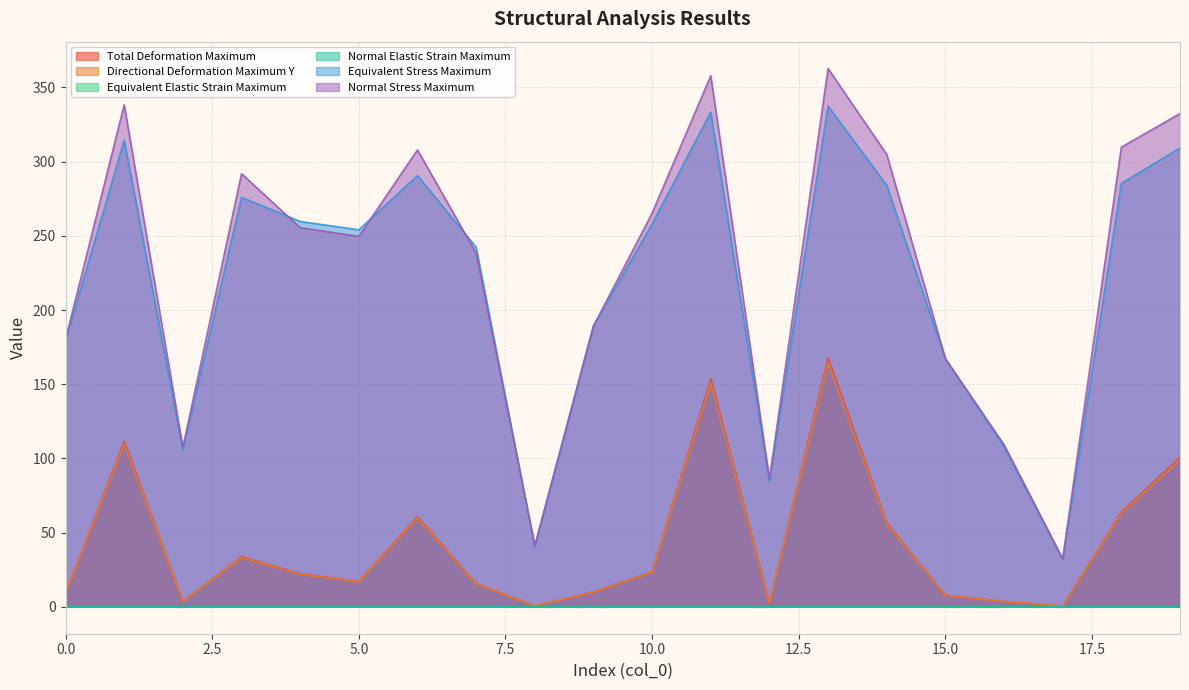

How many data points does each series have?

20